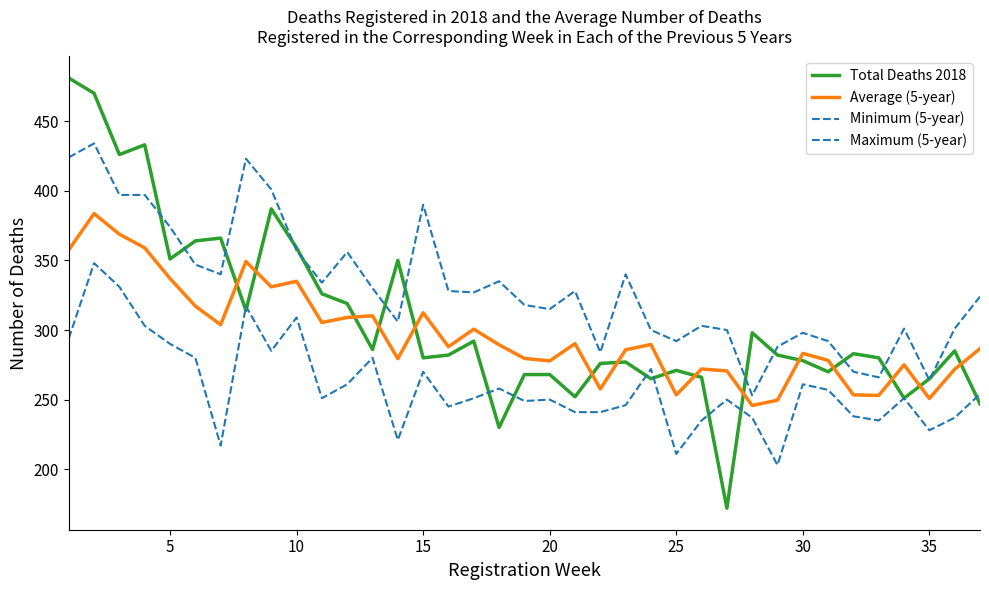

Does the chart display data point markers on the line(s)?

No